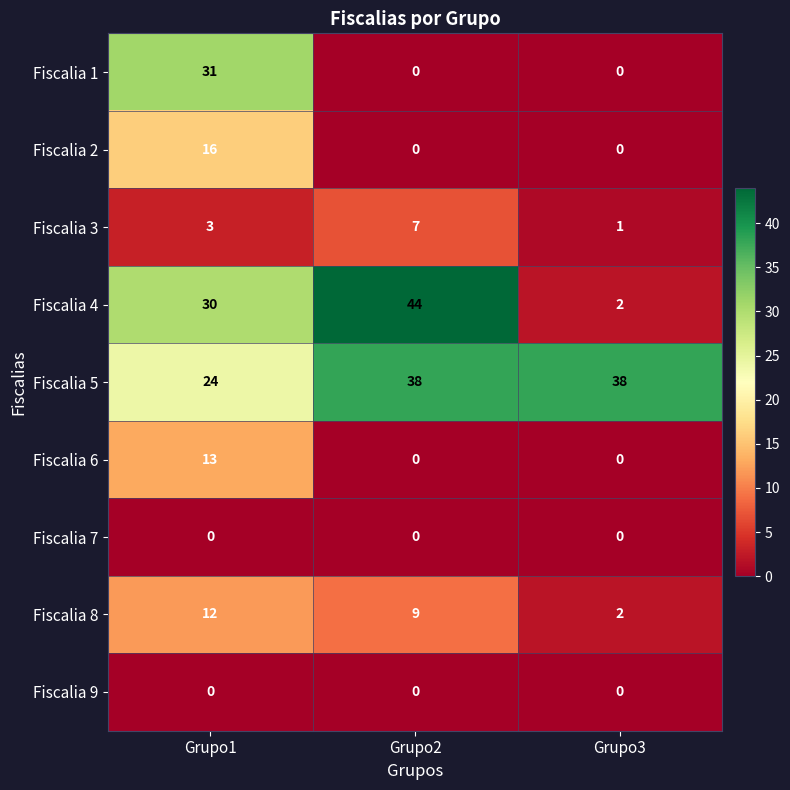

What value does the Fiscalia 2 series have at Grupo1, to the nearest 5?

15